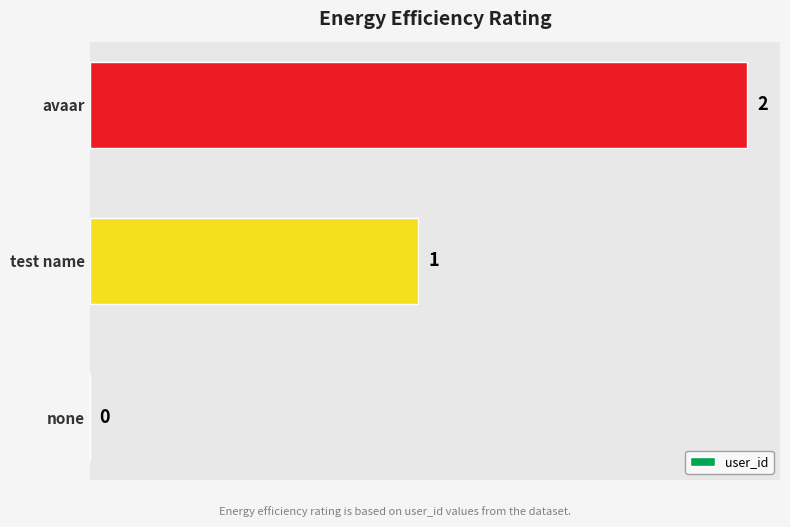

What is the average value?

1